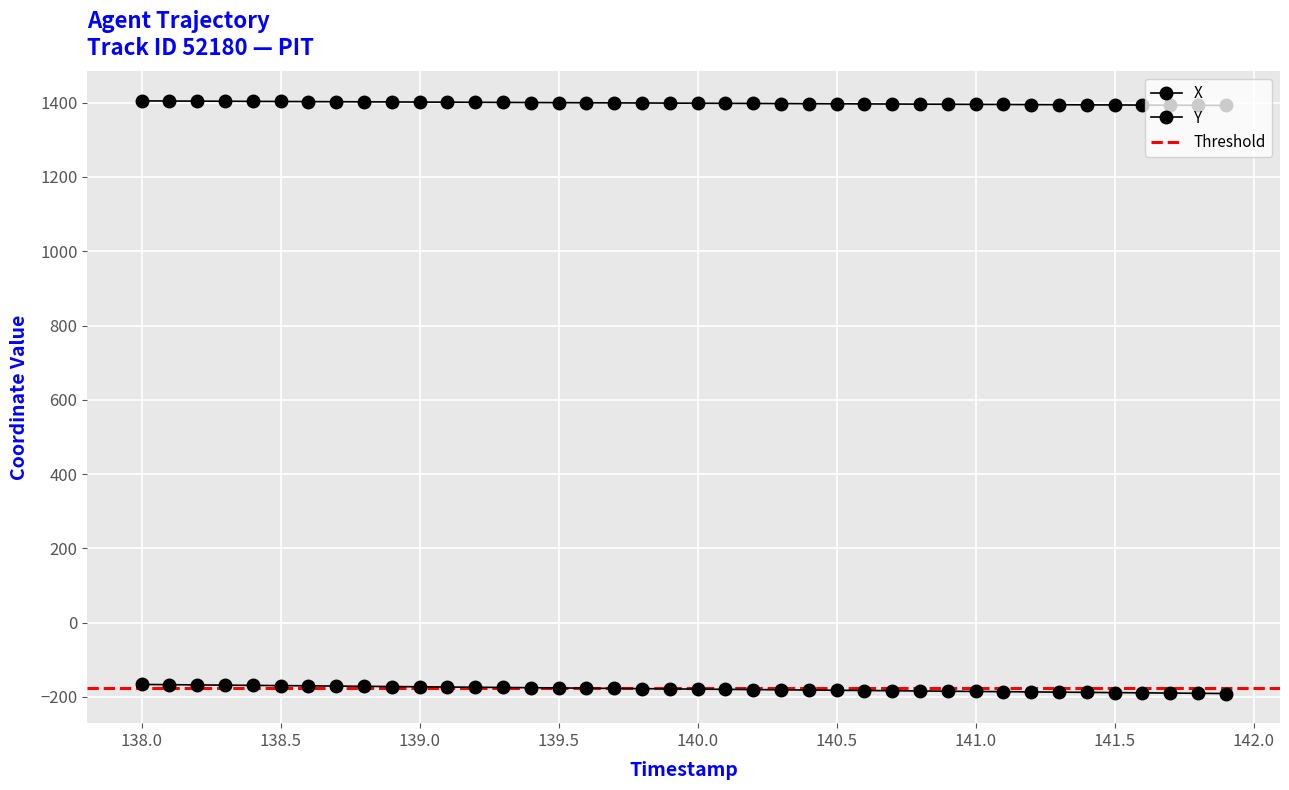

Where is Y nearest to the value -178?

139.9